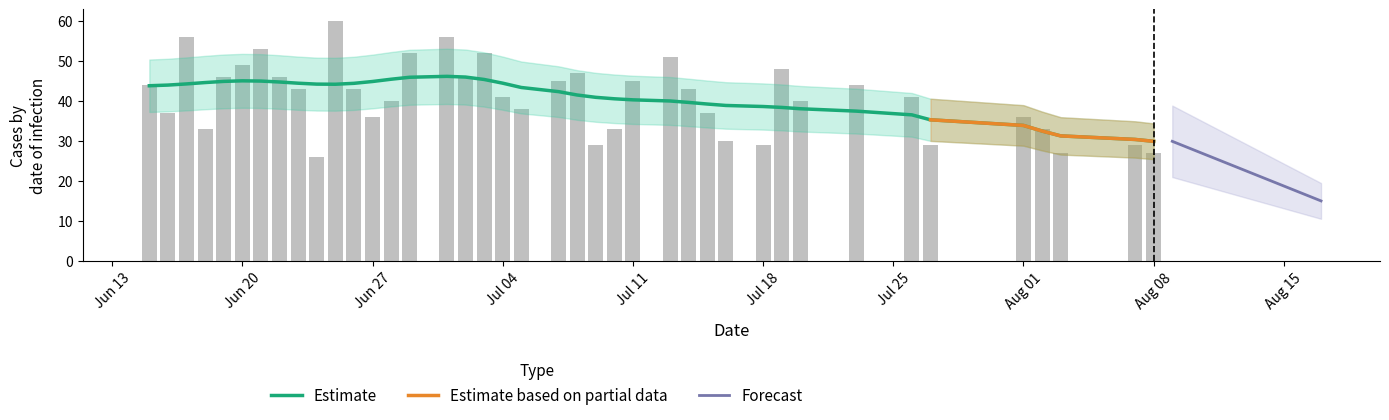

What is the difference between the second highest and minimum values?

30